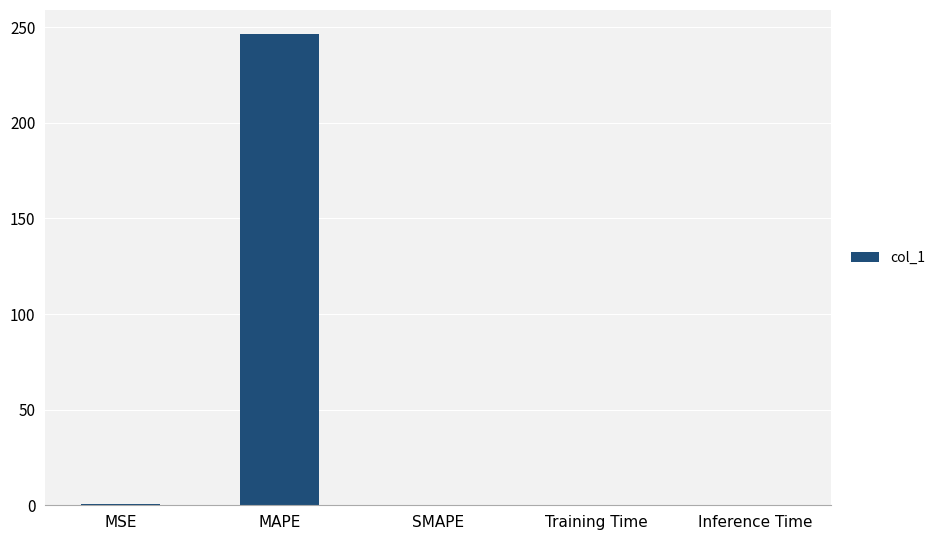

Is it true that the value at Inference Time is 0.0?

True